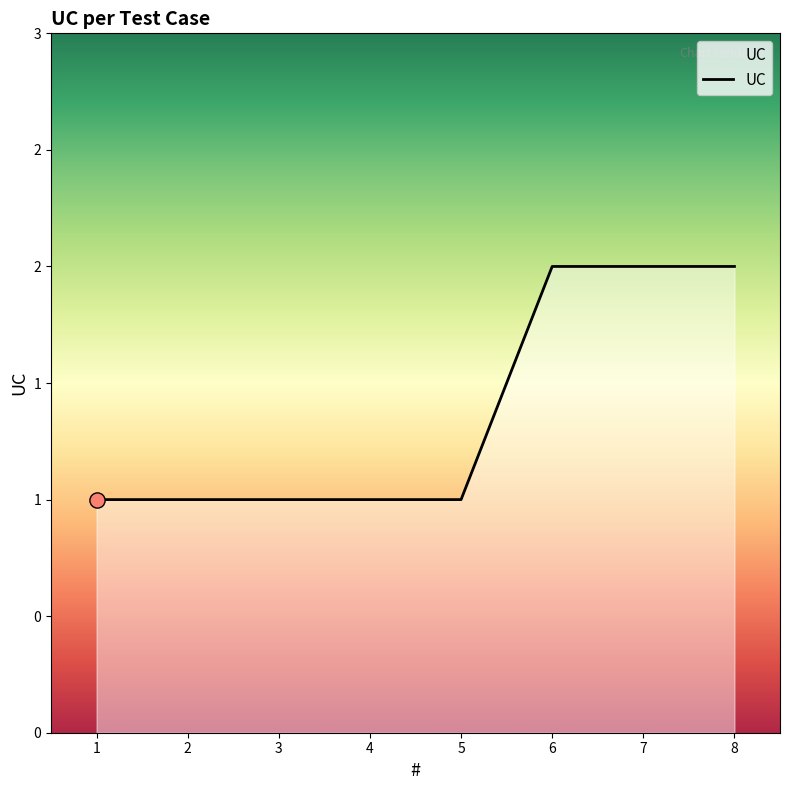

Between 4 and 3, which is larger?

4